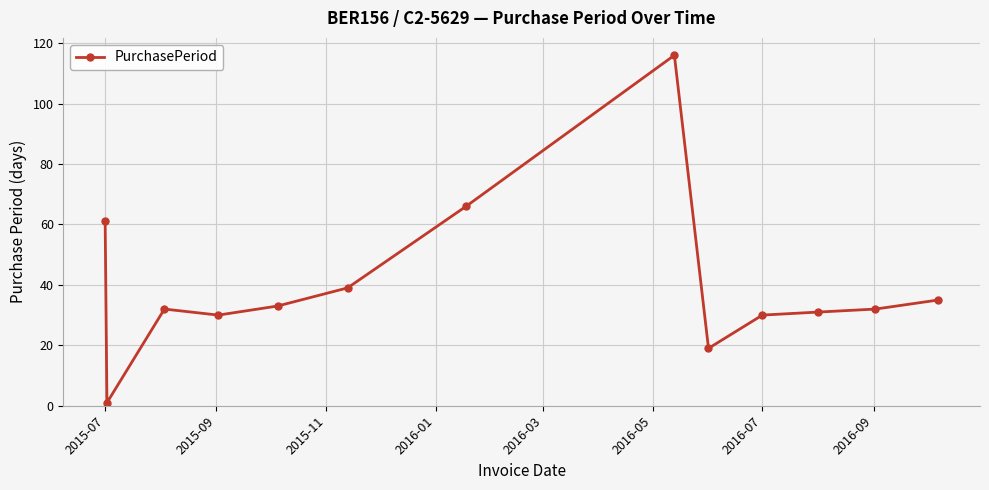

True or false: there are more than 1 points higher than both neighbors.

True